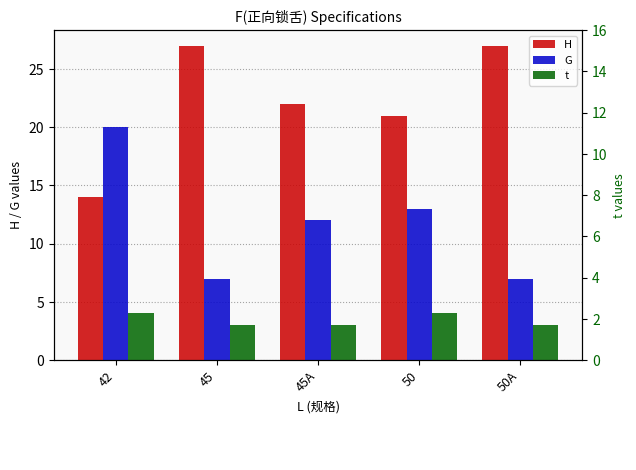

What is the value of the H bar at the 4th from the left?

21